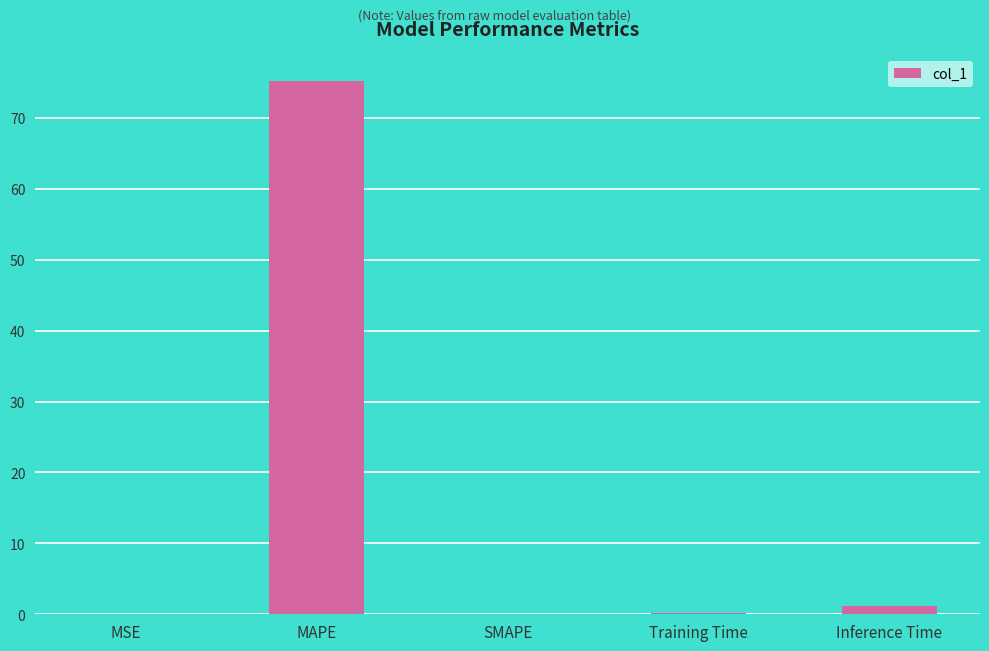

Which category has the highest value across all series?

MAPE